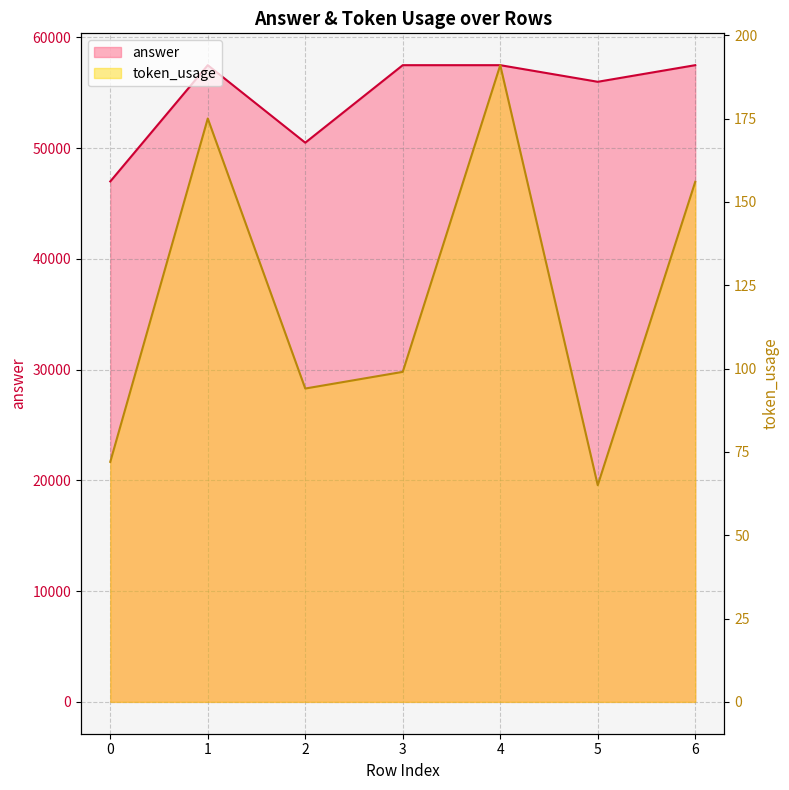

What is the sum of the answer values at 2 and 1?

108000